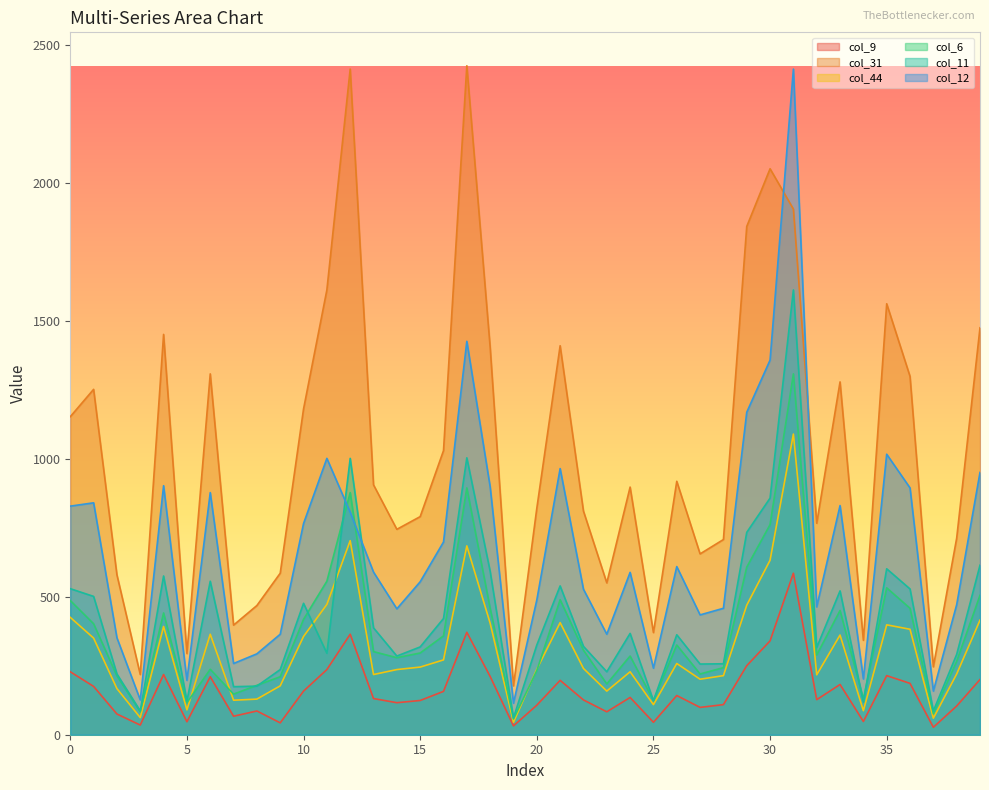

Which series has the largest total across all categories?

col_31